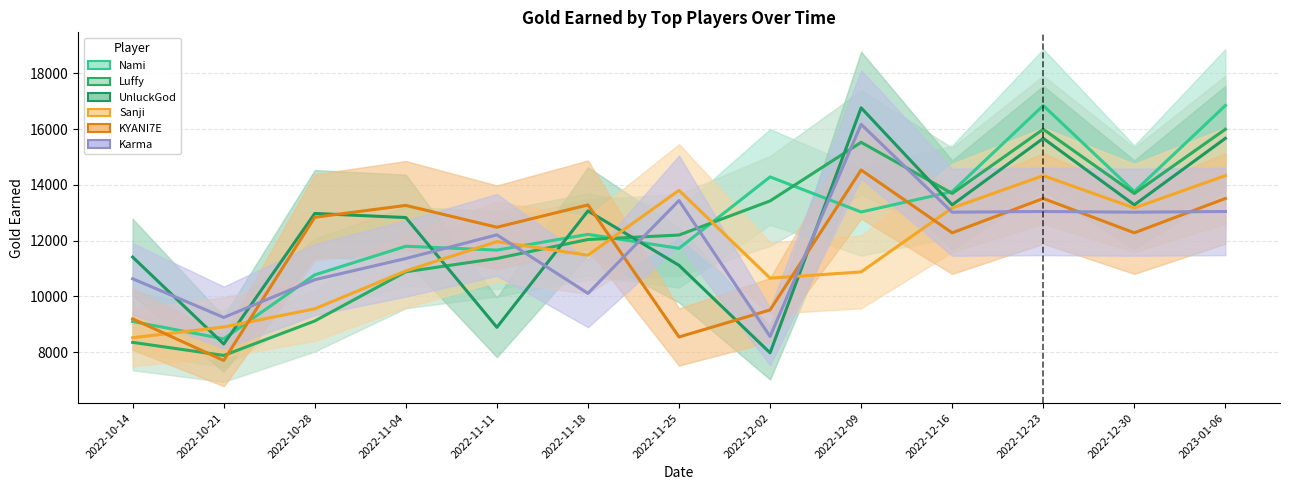

Which series has the largest total across all categories?

Nami